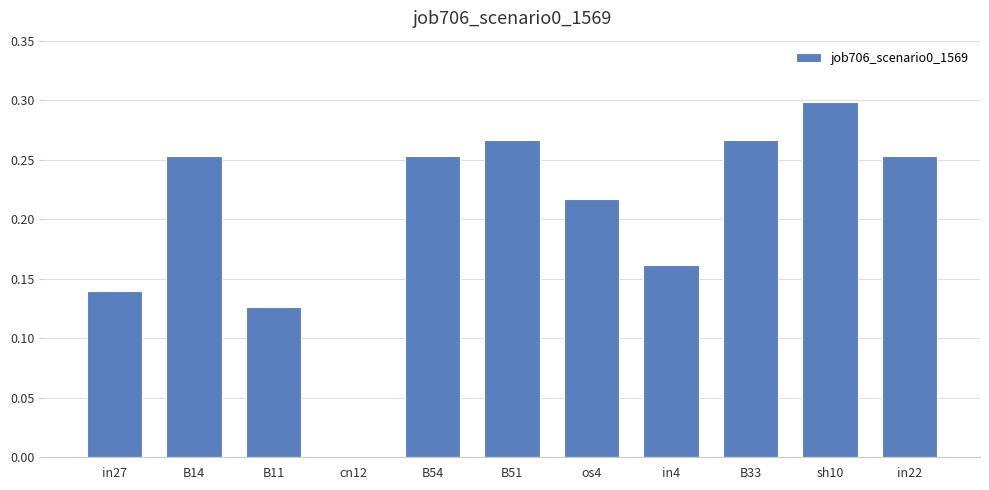

Between in22 and in27, which is larger?

in22